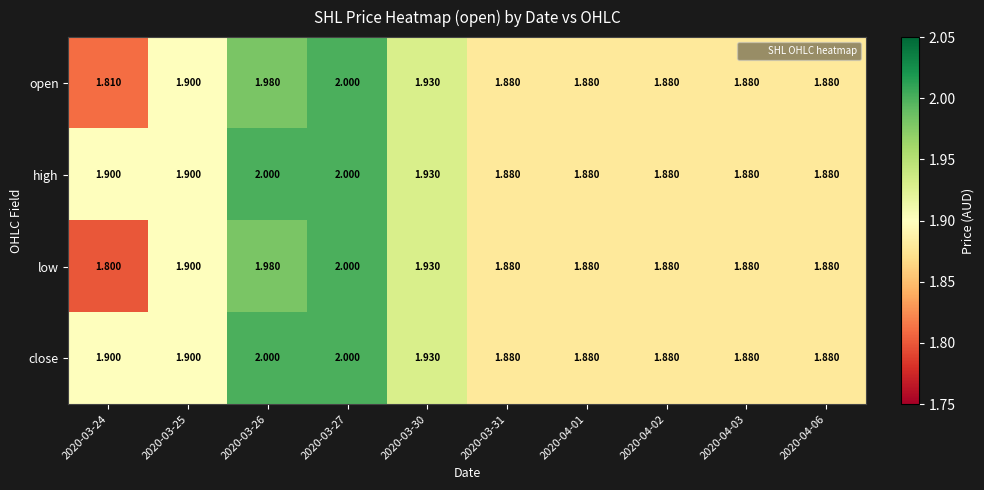

Between 2020-03-24 and 2020-03-27, which series saw the biggest shift?

low